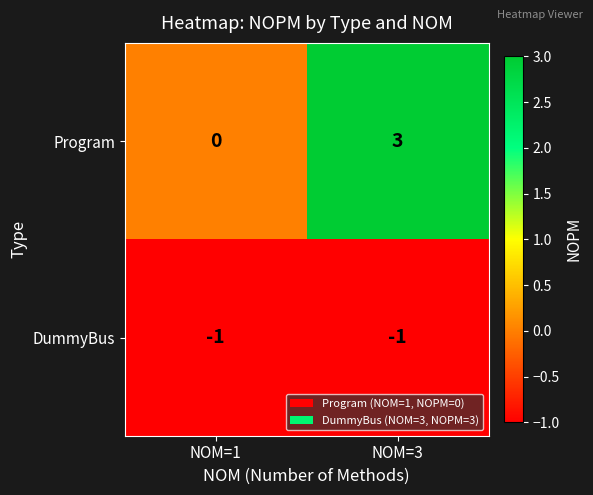

The Program series shows 2 at NOM=3. True or false?

False